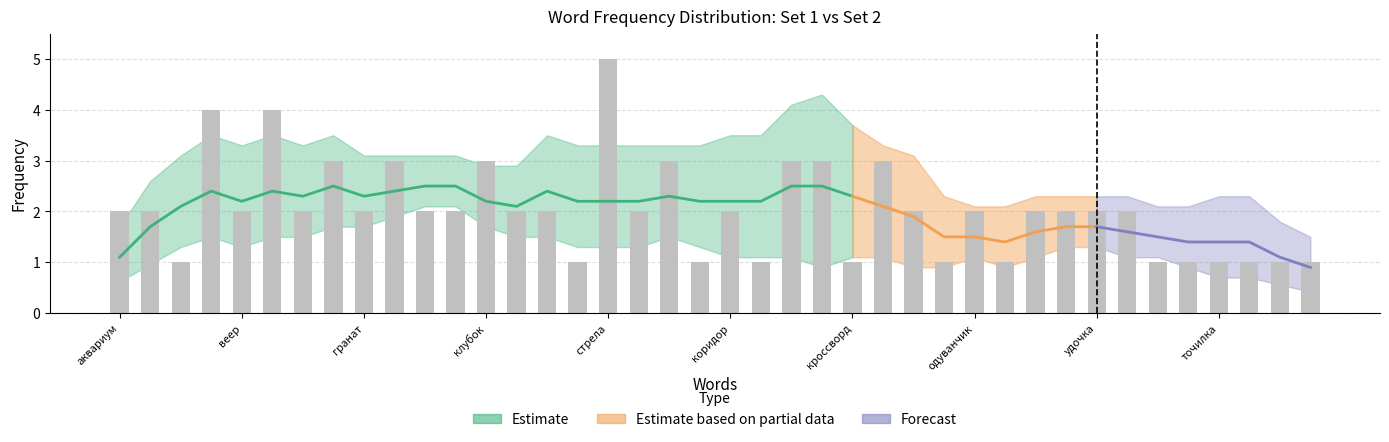

How many values are below 2?

13